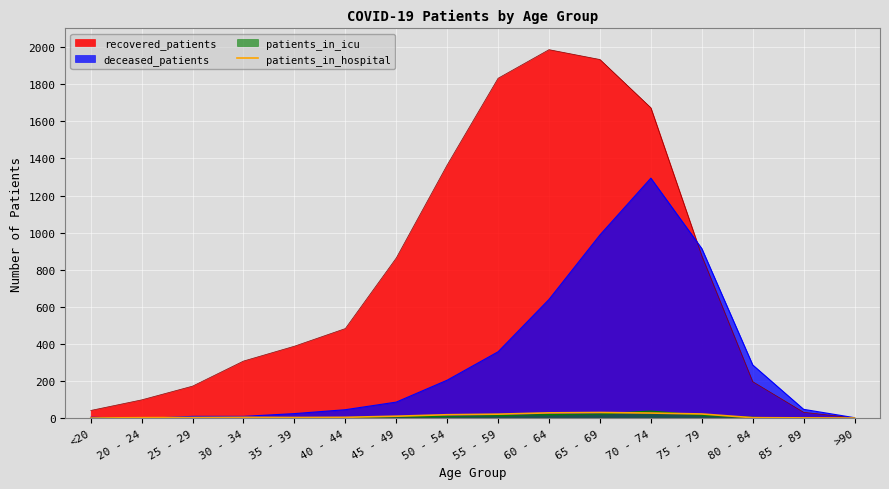

Reading left to right, what are all the values shown in this chart?

<20=2	20 - 24=4	25 - 29=5	30 - 34=6	35 - 39=5	40 - 44=6	45 - 49=12	50 - 54=20	55 - 59=23	60 - 64=30	65 - 69=32	70 - 74=29	75 - 79=24	80 - 84=4	85 - 89=3	>90=2